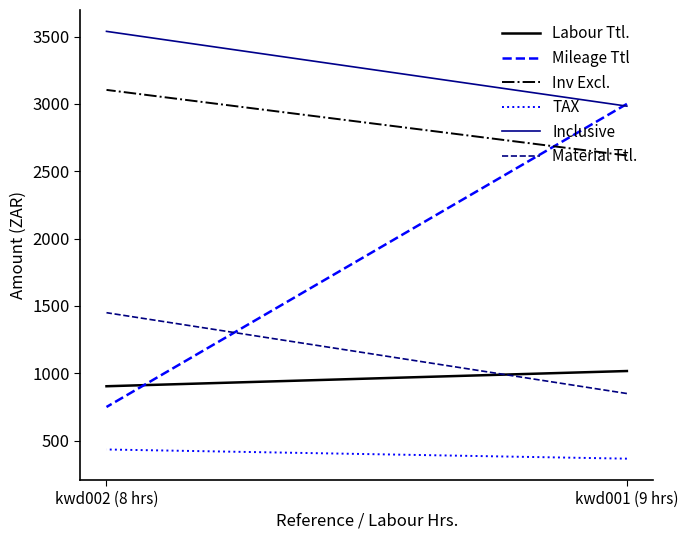

Reading left to right, list all the values displayed in this chart.

Labour Ttl.: kwd001 (9 hrs)=1017.0	kwd002 (8 hrs)=904.0
Mileage Ttl: kwd001 (9 hrs)=3000.0	kwd002 (8 hrs)=750.0
Inv Excl.: kwd001 (9 hrs)=2617.0	kwd002 (8 hrs)=3104.0
TAX: kwd001 (9 hrs)=366.4	kwd002 (8 hrs)=434.6
Inclusive: kwd001 (9 hrs)=2983.4	kwd002 (8 hrs)=3538.6
Material Ttl.: kwd001 (9 hrs)=850.0	kwd002 (8 hrs)=1450.0